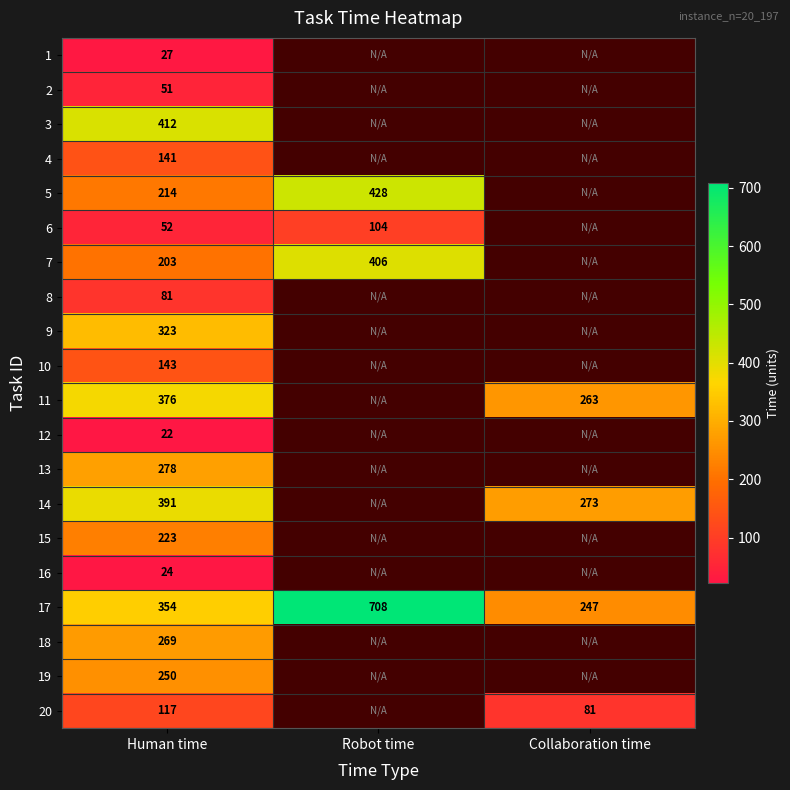

The value of 12 at Human time is 22. True or false?

True